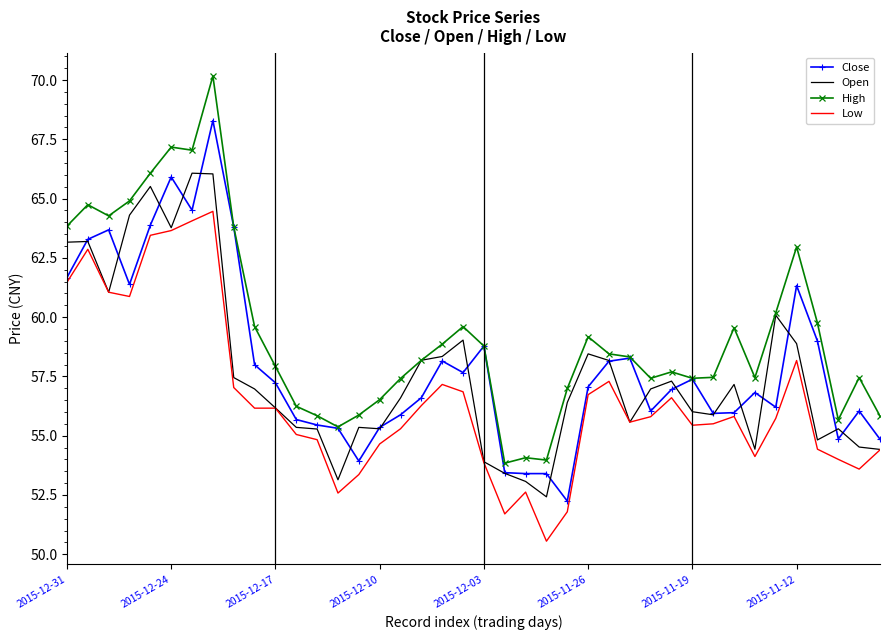

What is the greatest value displayed?

70.2